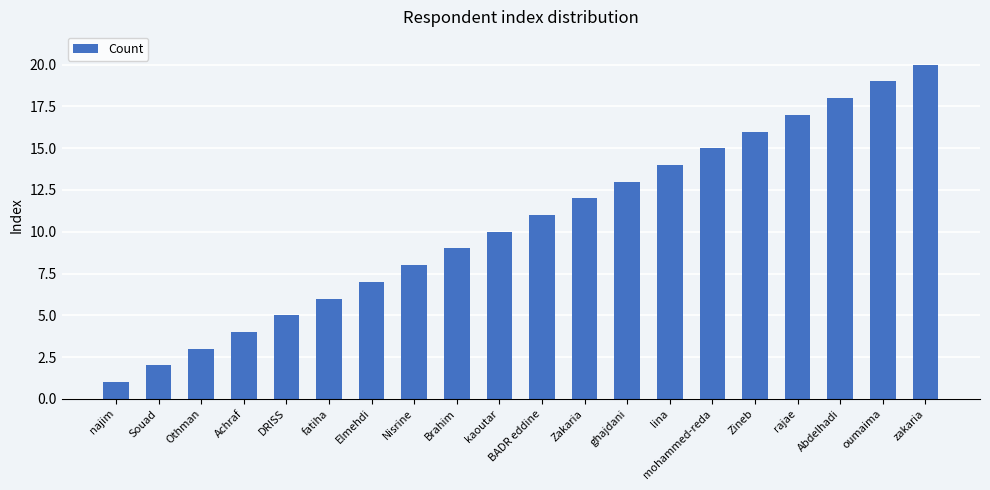

Which category has the highest value across all series?

zakaria